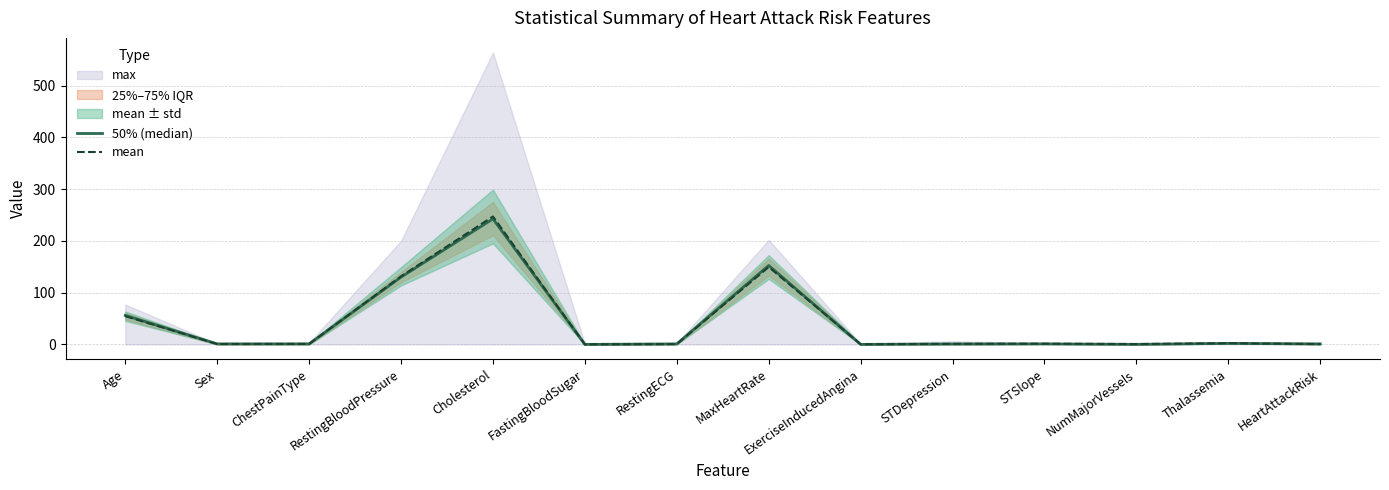

Is it true that mean equals 1.1 at NumMajorVessels?

False